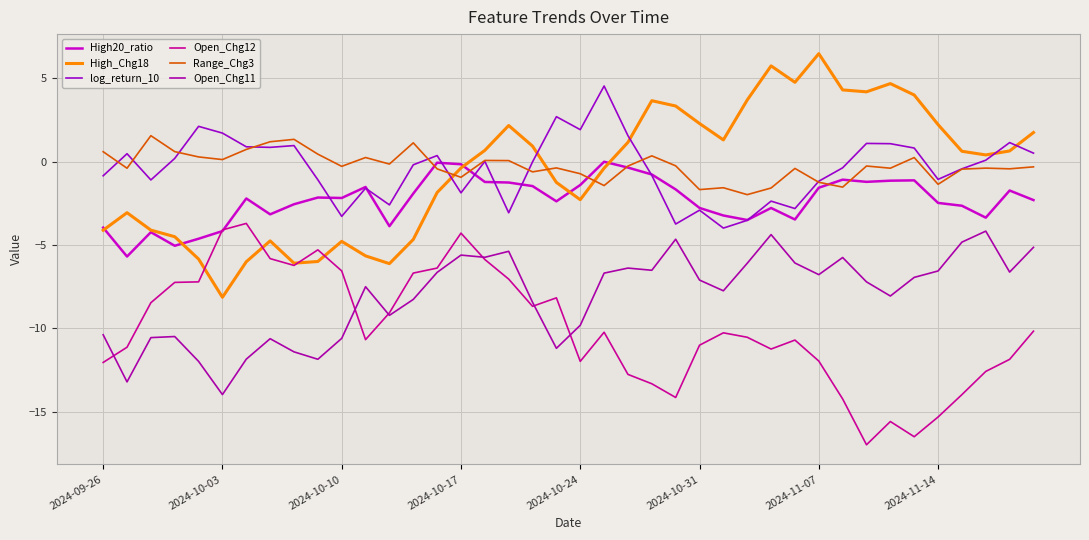

How many lines are shown in the chart?

6